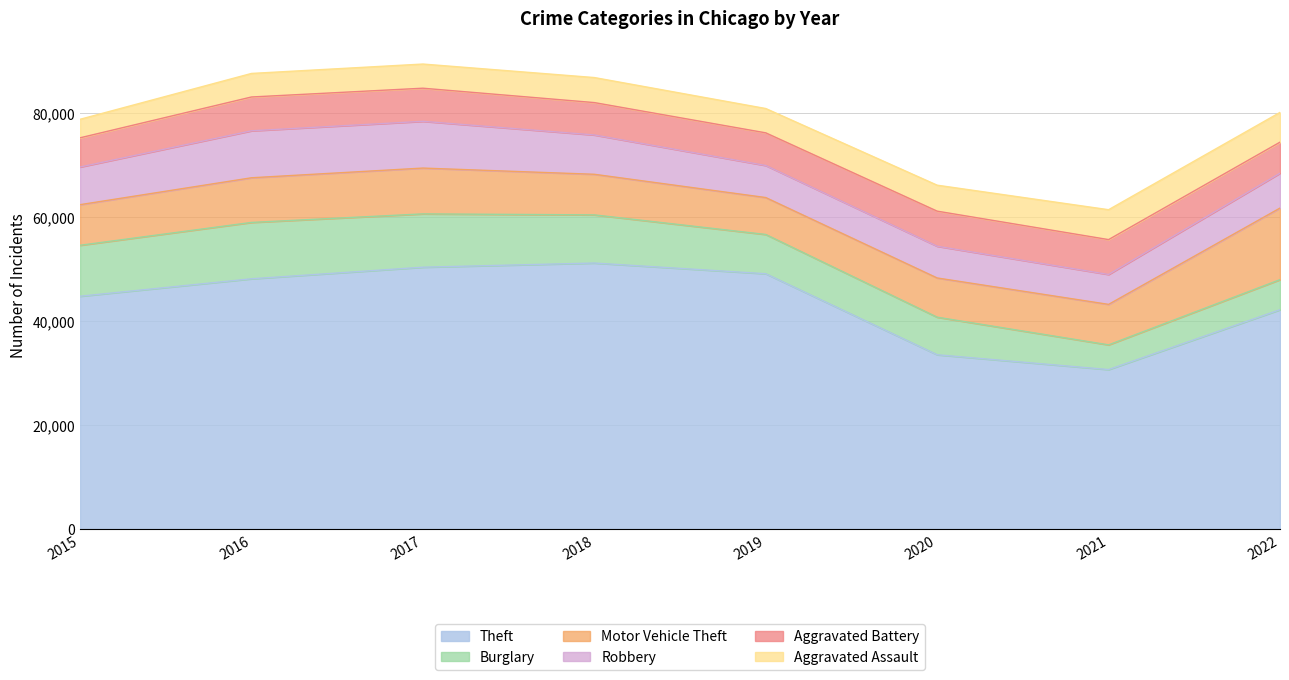

What is the value of the Robbery point at the 6th from the left?

6095